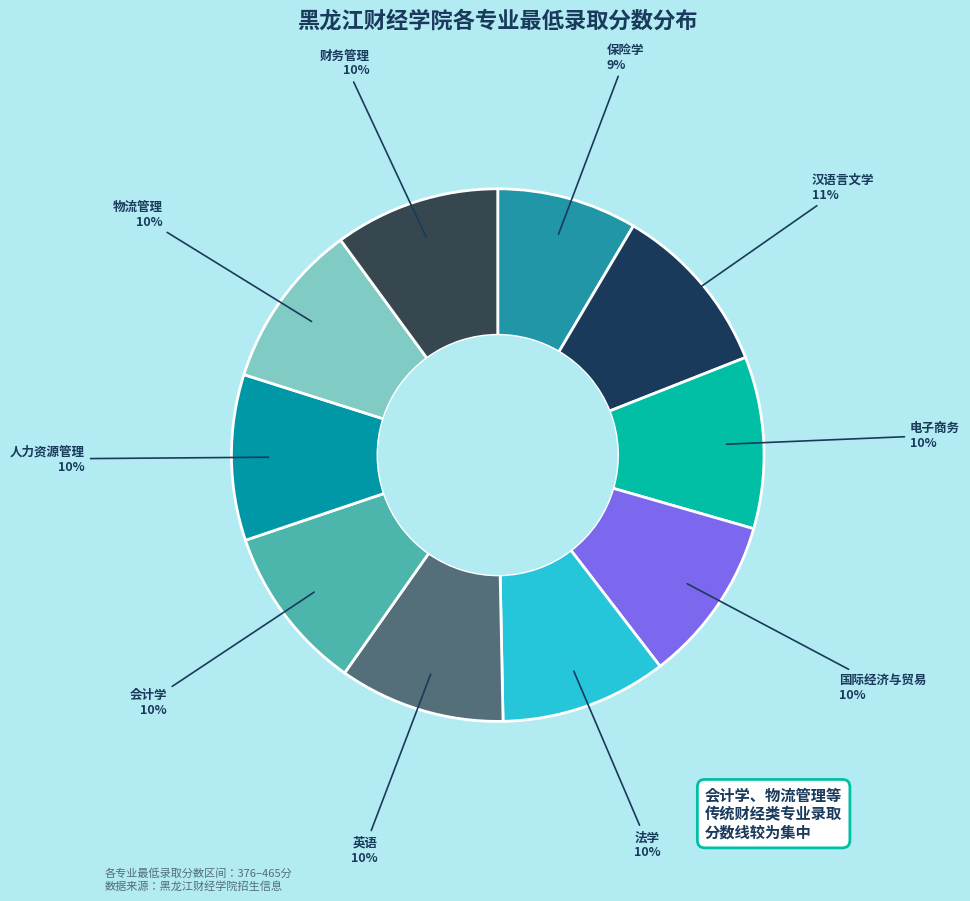

What is the smallest slice in the pie chart?

保险学